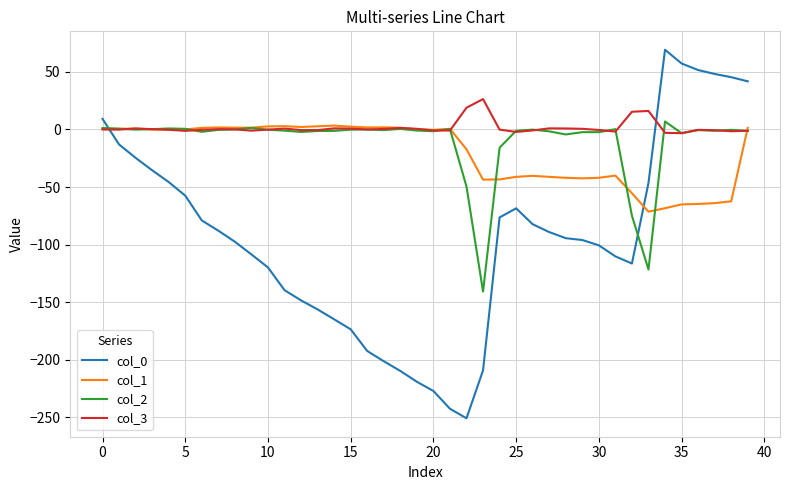

What is the lowest value of the col_2 series?

-140.7